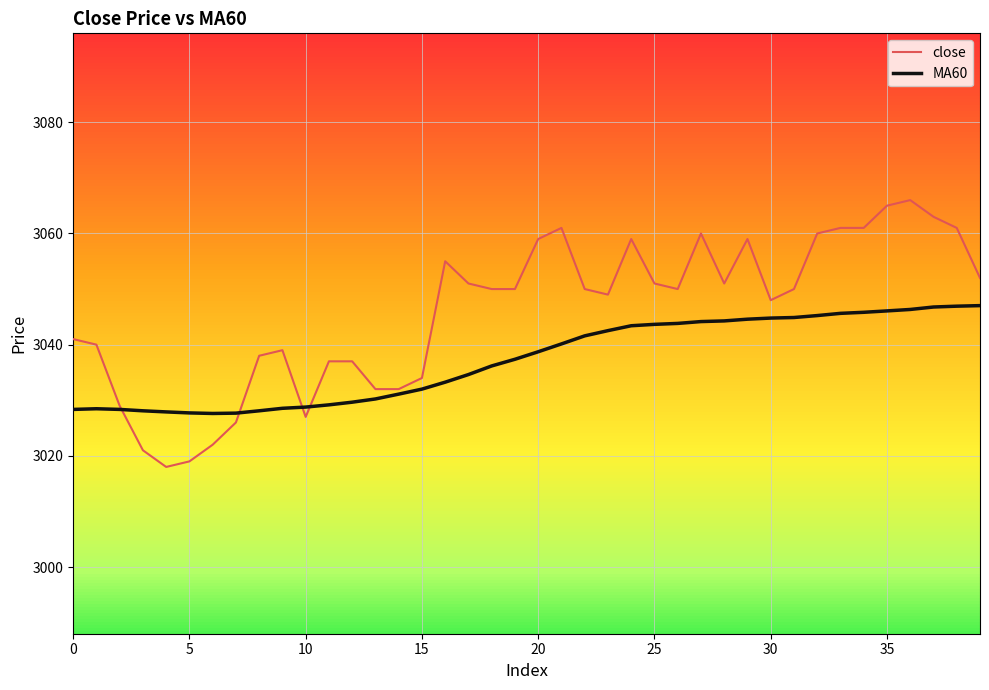

What is the difference between the MA60 values at 14 and 28?

13.2